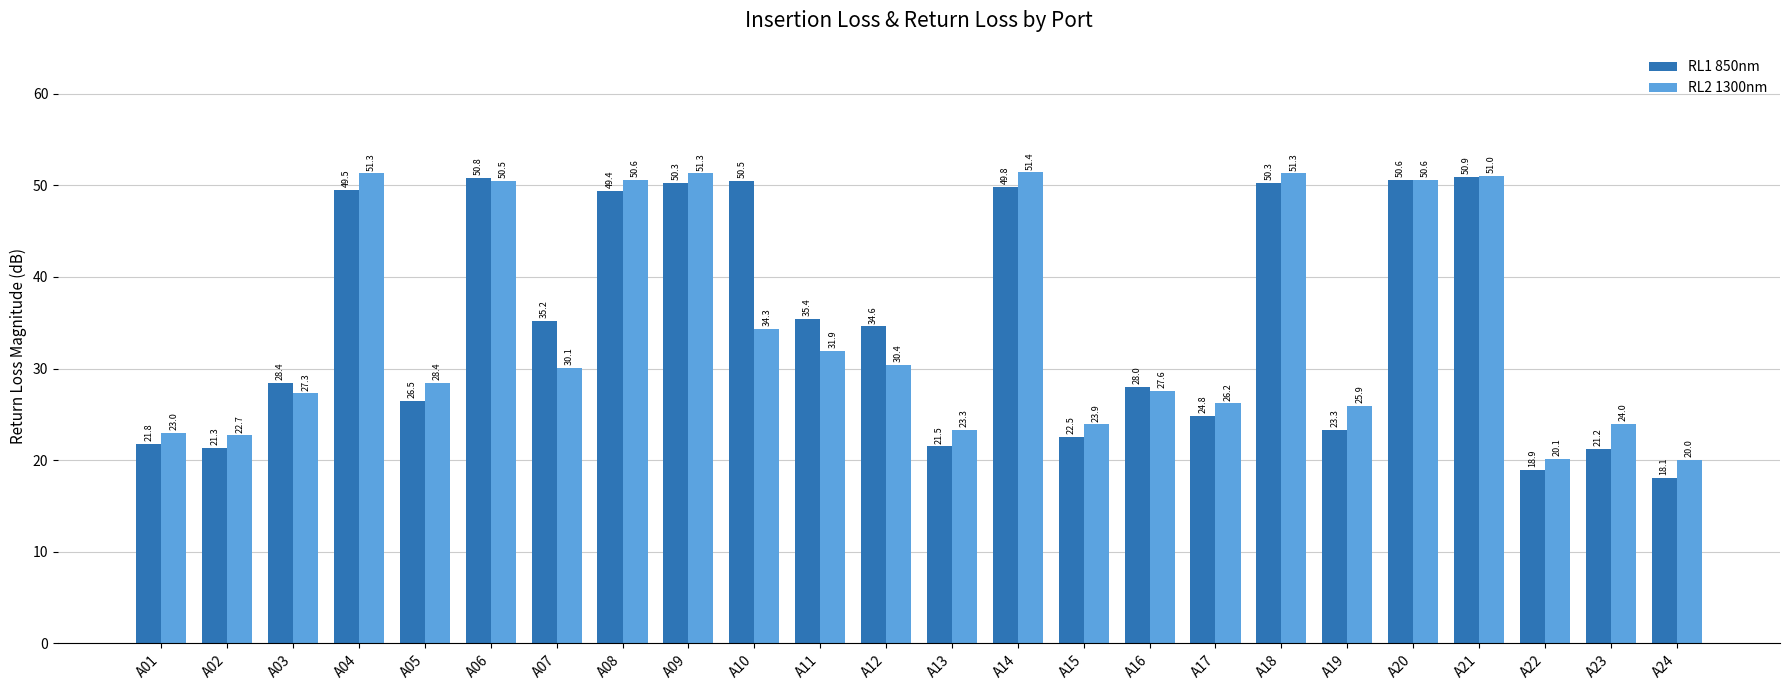

Read the RL2 1300nm value at A16.

27.6